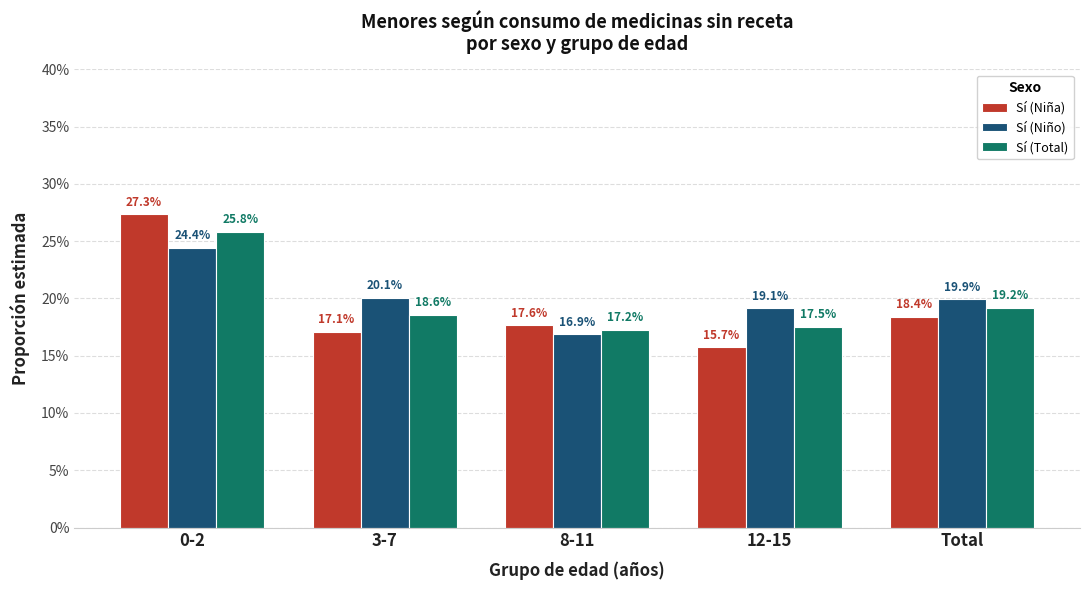

Reading right to left, list all the values displayed in this chart.

Sí (Niña): Total=0.2	12-15=0.2	8-11=0.2	3-7=0.2	0-2=0.3
Sí (Niño): Total=0.2	12-15=0.2	8-11=0.2	3-7=0.2	0-2=0.2
Sí (Total): Total=0.2	12-15=0.2	8-11=0.2	3-7=0.2	0-2=0.3